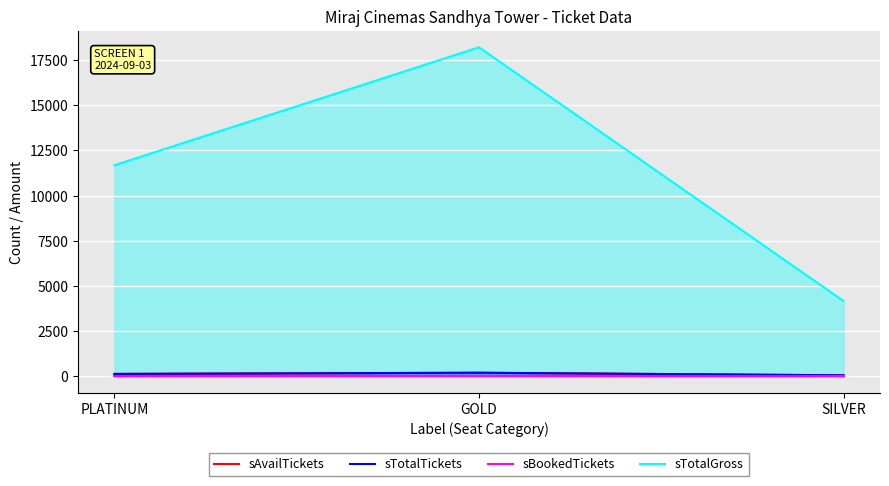

What is the greatest value displayed?

18216